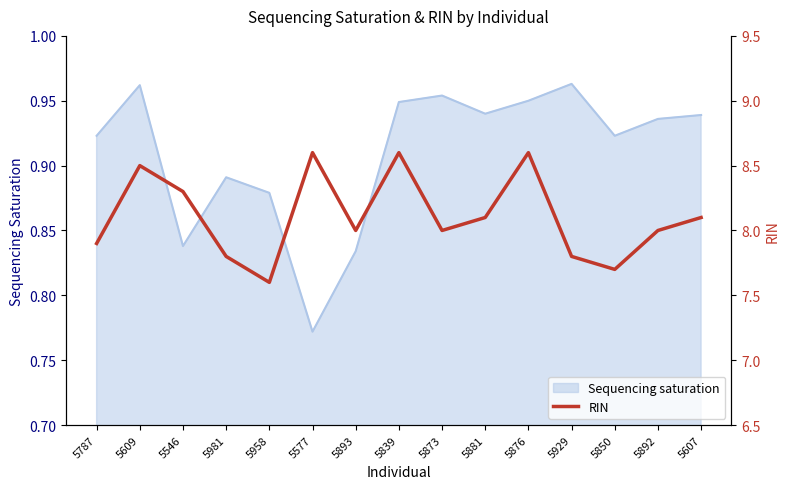

List the labels in order of value, smallest first.

5958, 5850, 5981, 5929, 5787, 5893, 5873, 5892, 5881, 5607, 5546, 5609, 5577, 5839, 5876